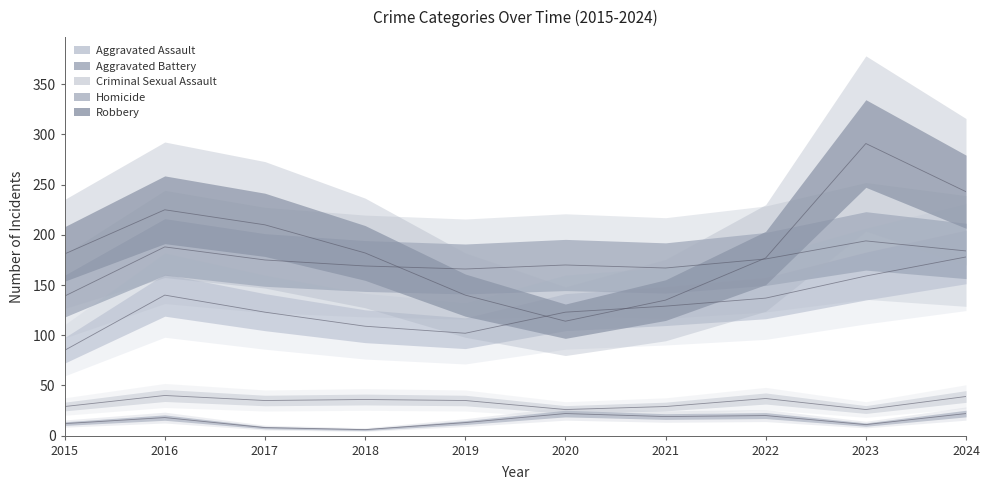

At which category is the sum across all series the highest?

2023